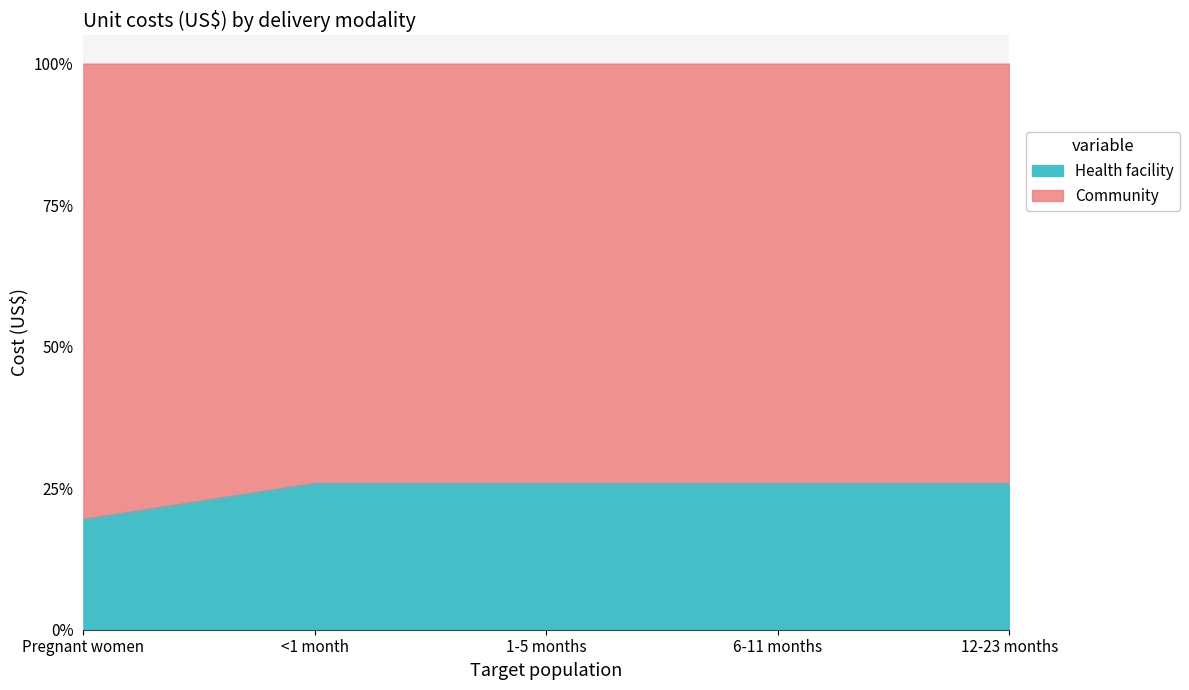

Reading left to right, extract all data points from this chart.

0.2	0.3	0.3	0.3	0.3